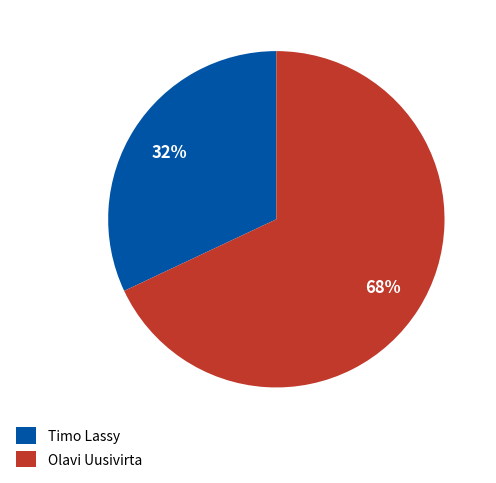

Is Timo Lassy the majority of the pie?

No